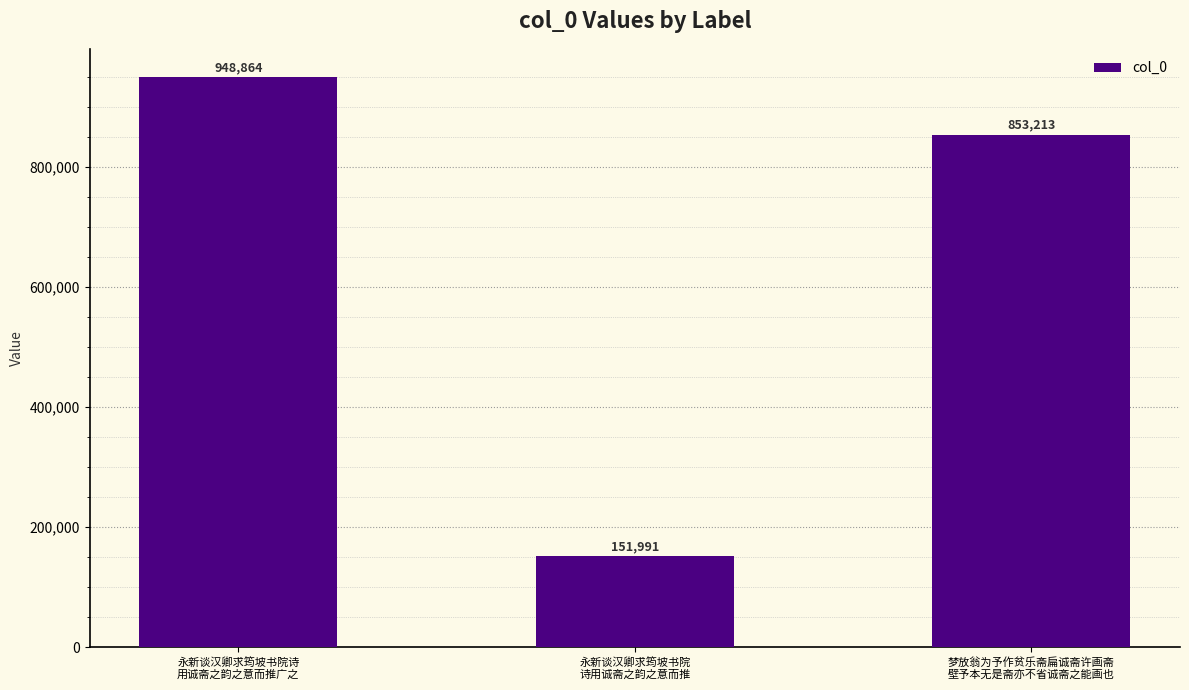

Where does the data first go above 853213?

永新谈汉卿求筠坡书院诗
用诚斋之韵之意而推广之